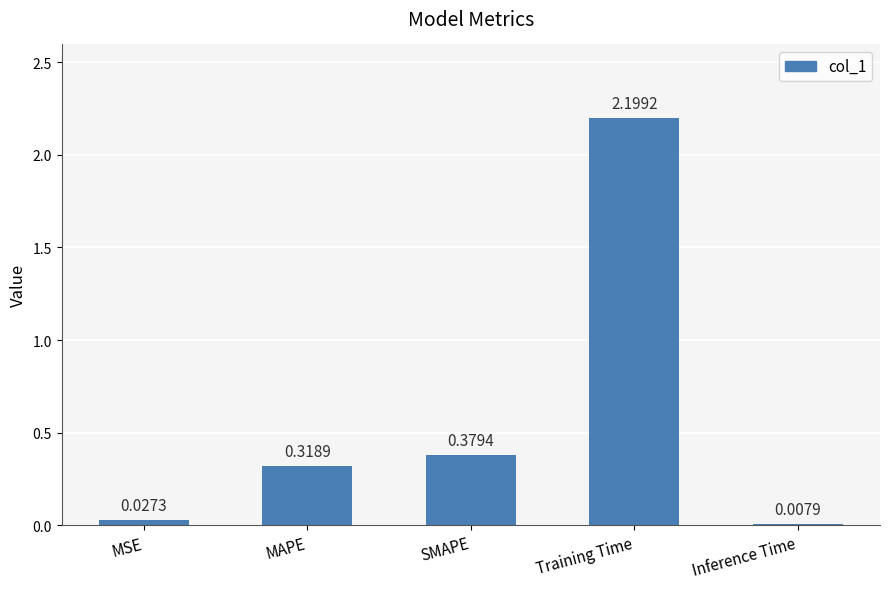

Are the bars horizontal?

No